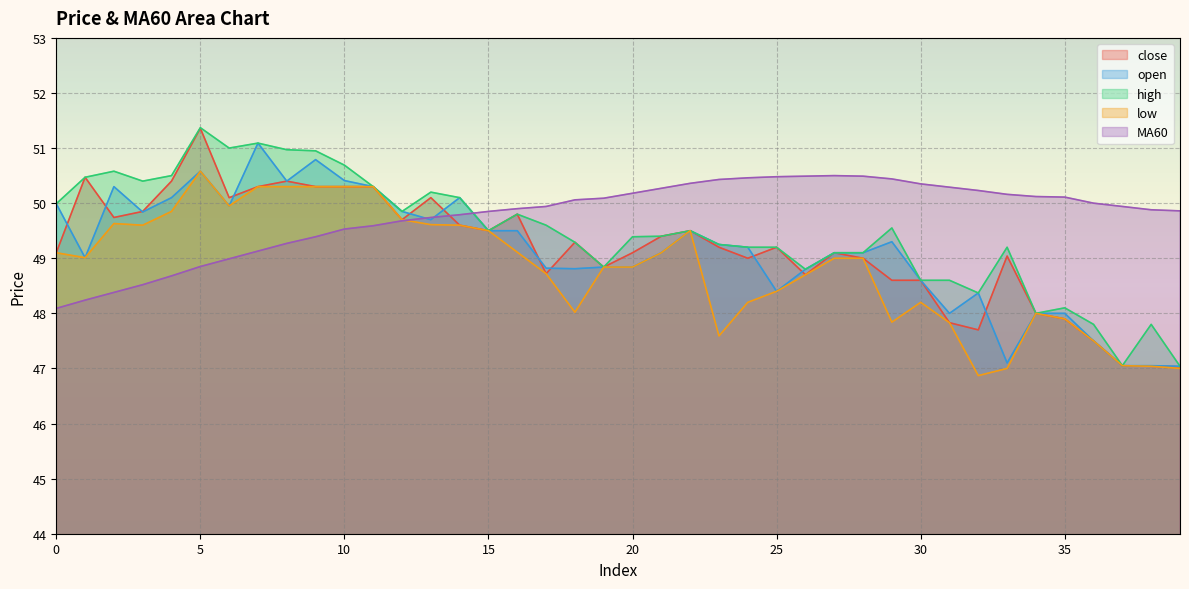

Reading left to right, what are all the values shown in this chart?

close: 0=49.1	1=50.5	2=49.7	3=49.9	4=50.4	5=51.4	6=50.1	7=50.3	8=50.4	9=50.3	10=50.3	11=50.3	12=49.7	13=50.1	14=49.6	15=49.5	16=49.8	17=48.7	18=49.3	19=48.8	20=49.1	21=49.4	22=49.5	23=49.2	24=49.0	25=49.2	26=48.7	27=49.1	28=49.0	29=48.6	30=48.6	31=47.8	32=47.7	33=49.0	34=48.0	35=47.9	36=47.5	37=47.0	38=47.0	39=47.0
open: 0=50.0	1=49.0	2=50.3	3=49.8	4=50.1	5=50.6	6=50.0	7=51.1	8=50.4	9=50.8	10=50.4	11=50.3	12=49.9	13=49.7	14=50.1	15=49.5	16=49.5	17=48.8	18=48.8	19=48.8	20=48.8	21=49.1	22=49.5	23=49.2	24=49.2	25=48.4	26=48.8	27=49.1	28=49.1	29=49.3	30=48.6	31=48.0	32=48.4	33=47.1	34=48.0	35=48.0	36=47.5	37=47.0	38=47.0	39=47.0
high: 0=50.0	1=50.5	2=50.6	3=50.4	4=50.5	5=51.4	6=51.0	7=51.1	8=51.0	9=51.0	10=50.7	11=50.3	12=49.9	13=50.2	14=50.1	15=49.5	16=49.8	17=49.6	18=49.3	19=48.8	20=49.4	21=49.4	22=49.5	23=49.2	24=49.2	25=49.2	26=48.8	27=49.1	28=49.1	29=49.5	30=48.6	31=48.6	32=48.4	33=49.2	34=48.0	35=48.1	36=47.8	37=47.0	38=47.8	39=47.0
low: 0=49.1	1=49.0	2=49.6	3=49.6	4=49.9	5=50.6	6=50.0	7=50.3	8=50.3	9=50.3	10=50.3	11=50.3	12=49.7	13=49.6	14=49.6	15=49.5	16=49.1	17=48.7	18=48.0	19=48.8	20=48.8	21=49.1	22=49.5	23=47.6	24=48.2	25=48.4	26=48.7	27=49.0	28=49.0	29=47.8	30=48.2	31=47.8	32=46.9	33=47.0	34=48.0	35=47.9	36=47.5	37=47.0	38=47.0	39=47.0
MA60: 0=48.1	1=48.2	2=48.4	3=48.5	4=48.7	5=48.9	6=49.0	7=49.1	8=49.3	9=49.4	10=49.5	11=49.6	12=49.7	13=49.7	14=49.8	15=49.9	16=49.9	17=49.9	18=50.1	19=50.1	20=50.2	21=50.3	22=50.4	23=50.4	24=50.5	25=50.5	26=50.5	27=50.5	28=50.5	29=50.4	30=50.4	31=50.3	32=50.2	33=50.2	34=50.1	35=50.1	36=50.0	37=49.9	38=49.9	39=49.9